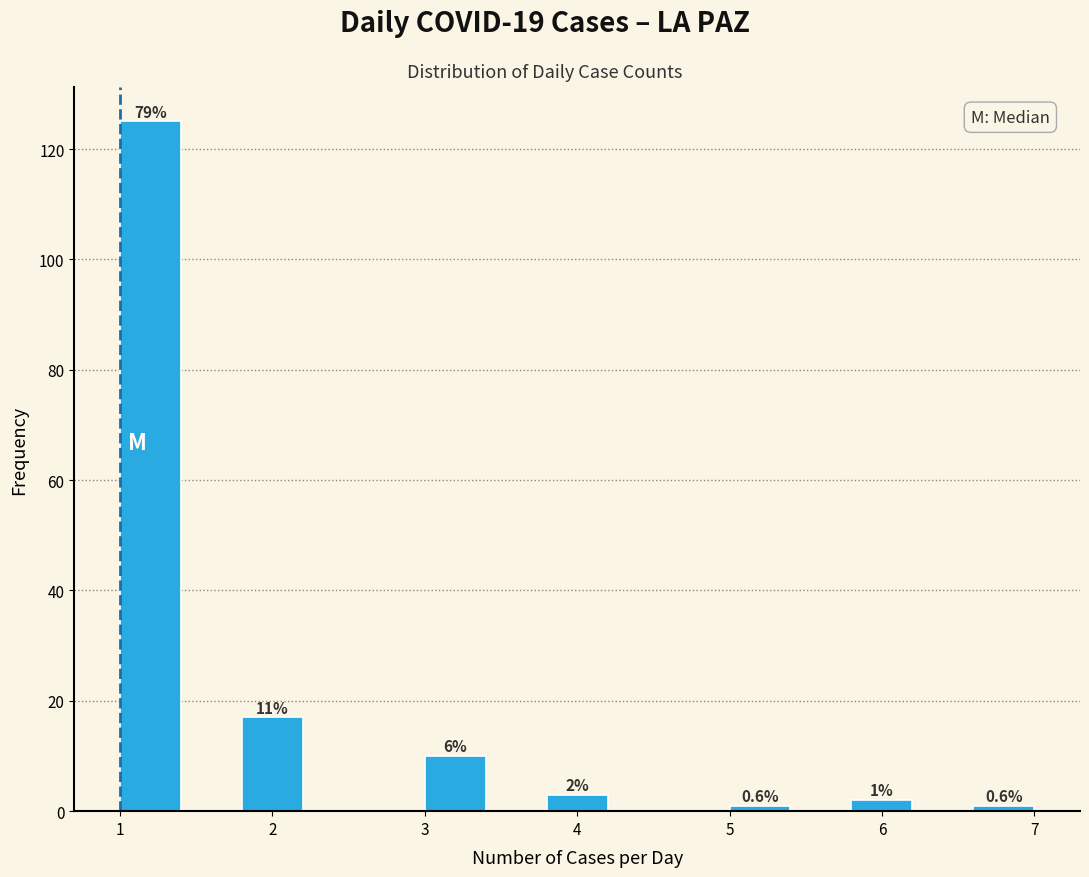

Which range on the x-axis has the tallest bar?

1.0 to 1.4